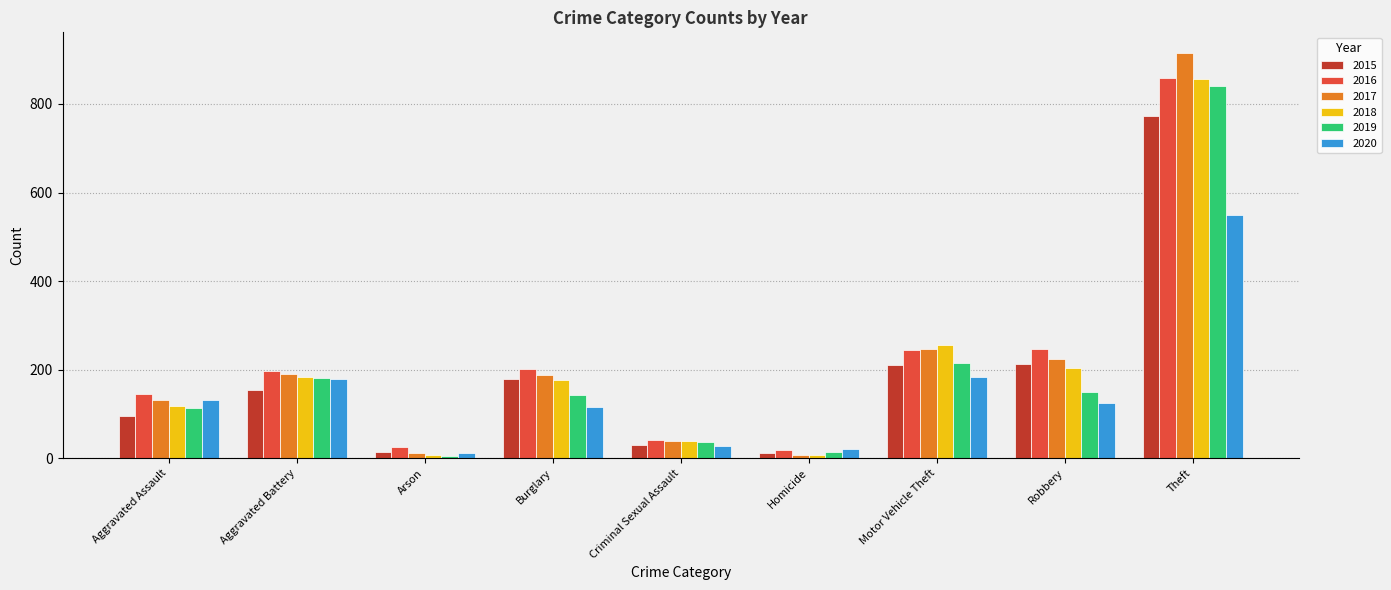

Which series has the largest range (max minus min)?

2017